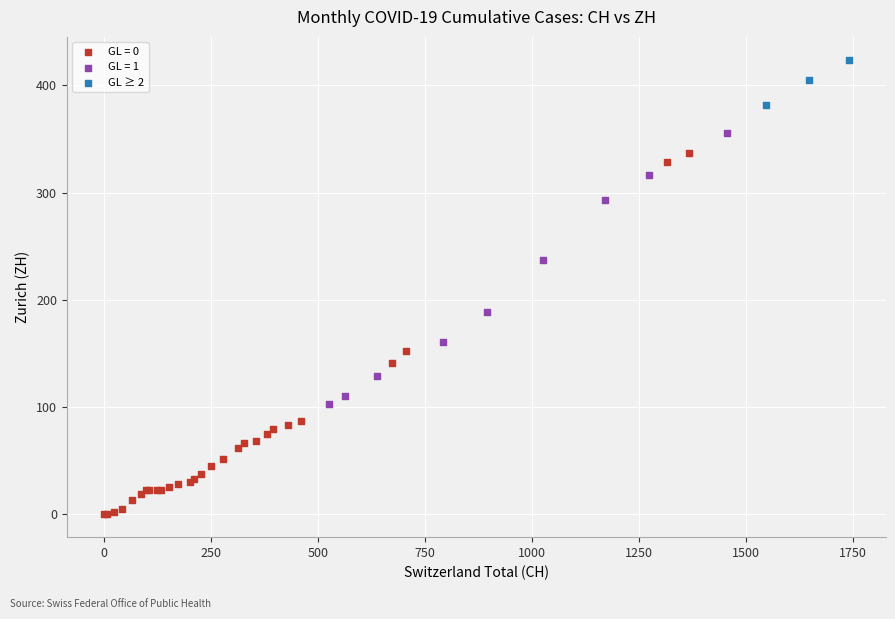

Which series has the widest spread of Y values?

GL = 0